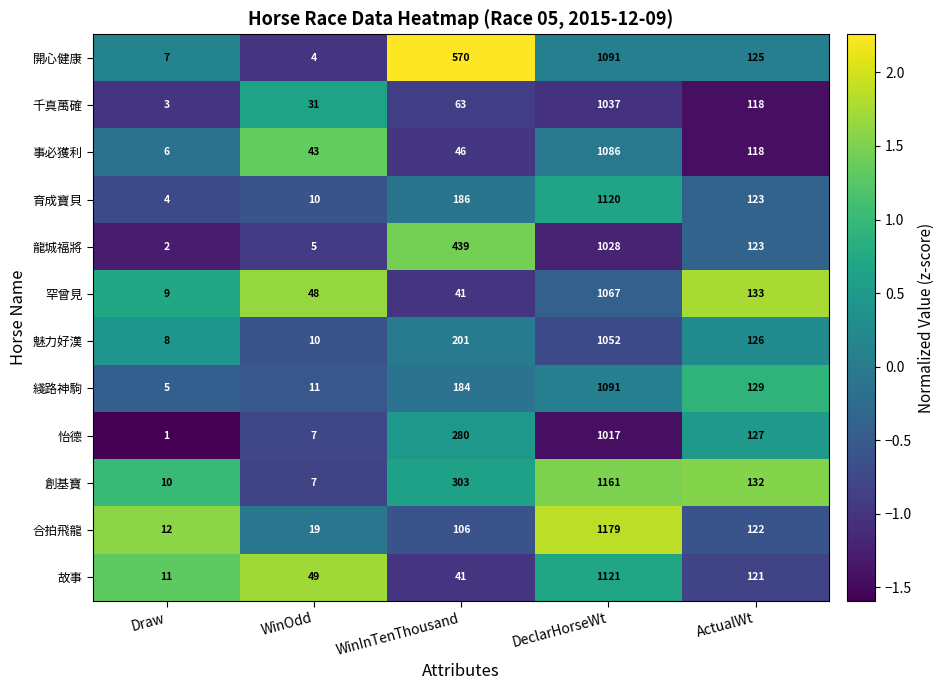

How many categories are shown in the chart?

5